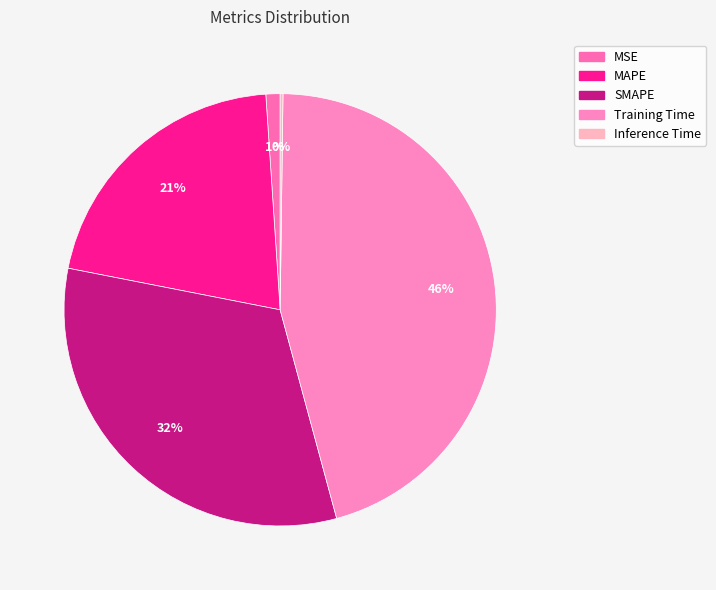

Between SMAPE and MAPE, which is larger?

SMAPE